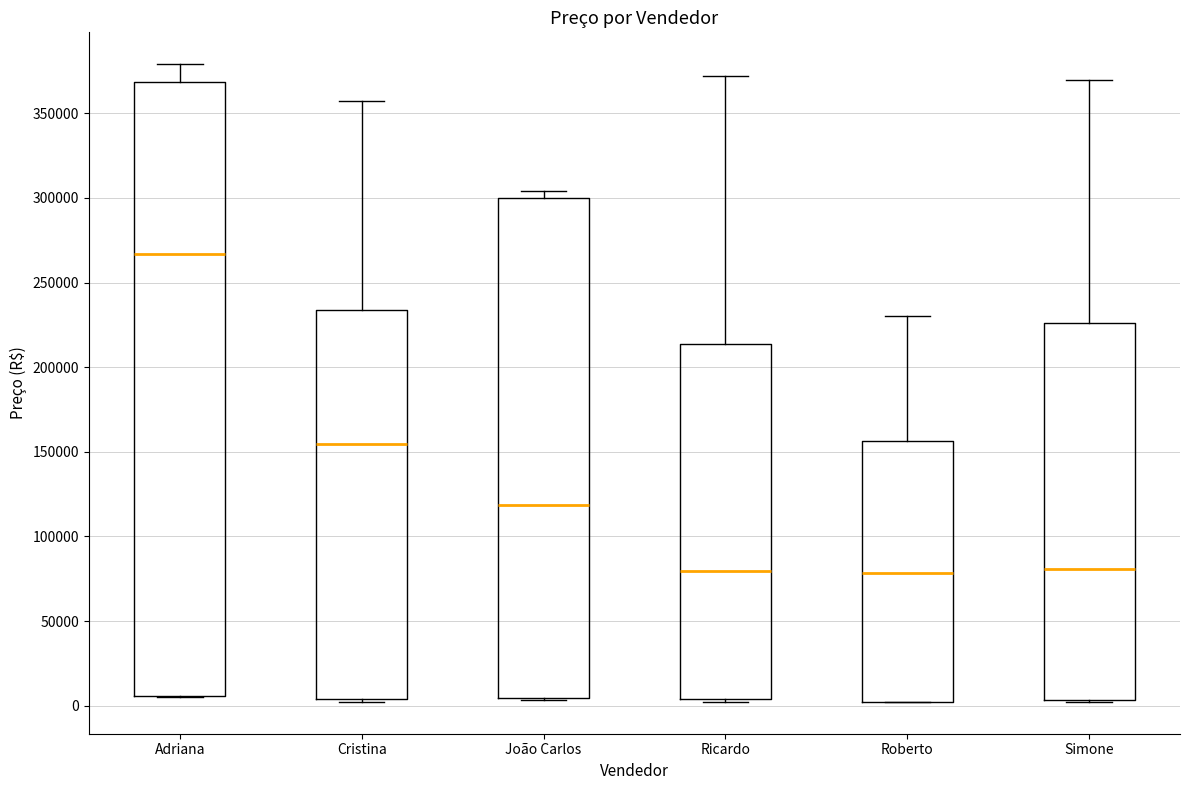

Reading left to right, read every box against the y-axis: the position of its median line, the range the box covers, and the ends of its whiskers. The values are not printed on the chart, so give them approximately, as read against the axis.

Adriana: median 265000, box 5000 to 370000, whiskers 5000 to 380000
Cristina: median 155000, box 5000 to 235000, whiskers 0 to 355000
João Carlos: median 120000, box 5000 to 300000, whiskers 5000 to 305000
Ricardo: median 80000, box 5000 to 215000, whiskers 0 to 370000
Roberto: median 80000, box 0 to 155000, whiskers 0 to 230000
Simone: median 80000, box 5000 to 225000, whiskers 0 to 370000